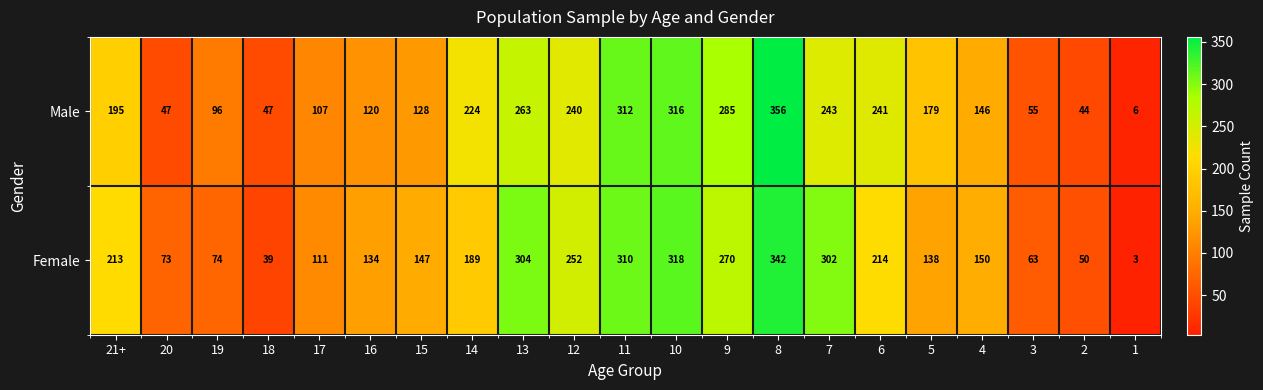

What is the spread (max minus min) of values at 4?

4